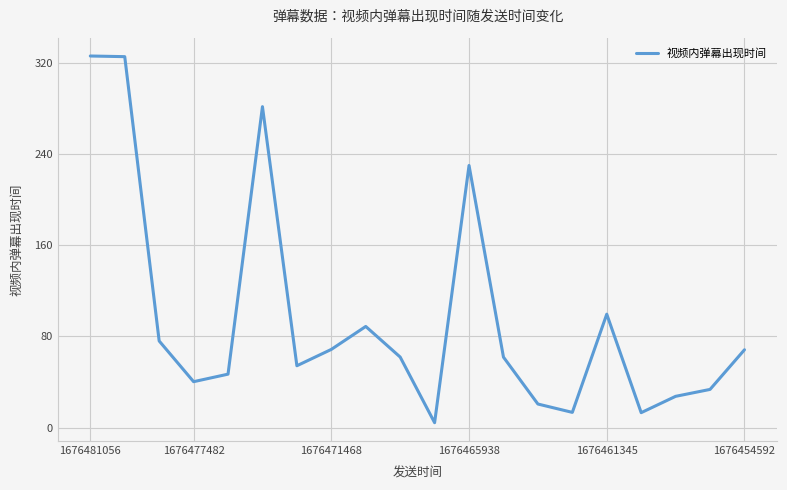

What is the maximum value shown in the chart?

326.2